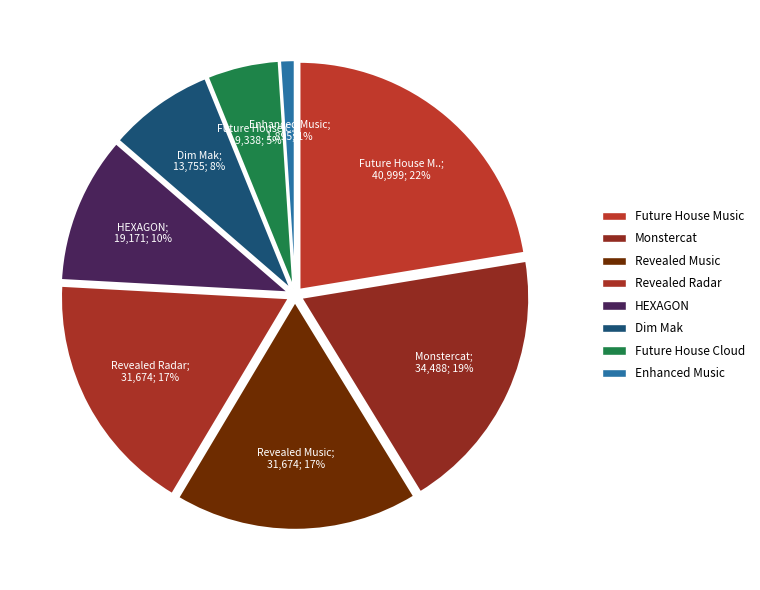

To the nearest percent, what is the combined percentage of Revealed Radar and Monstercat?

36%